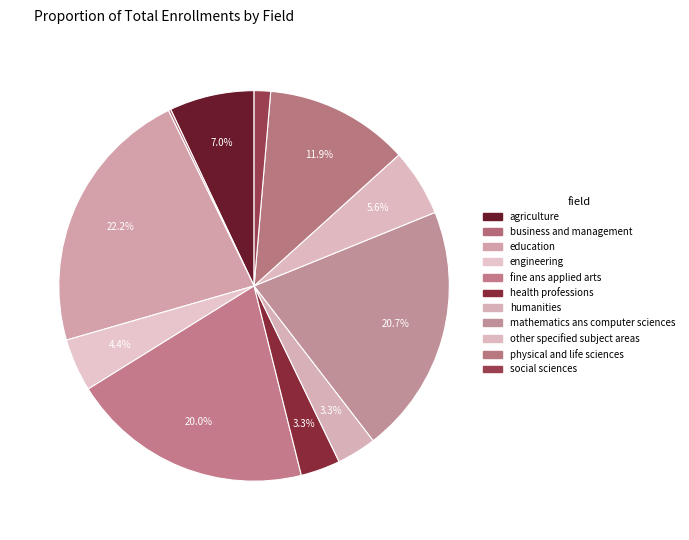

How many segments does this pie chart have?

11